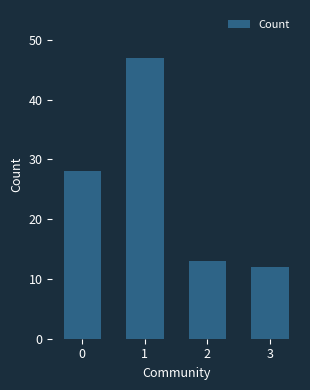

Approximately how many times larger is the value at 2 compared to 1?

0.3